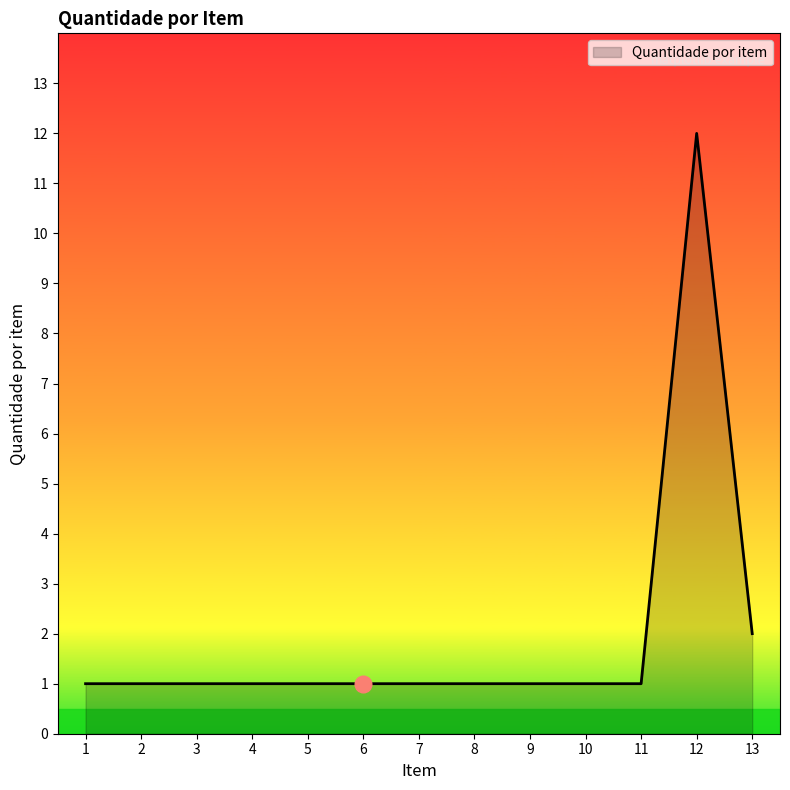

True or false: the data shows 2 at 10.

False